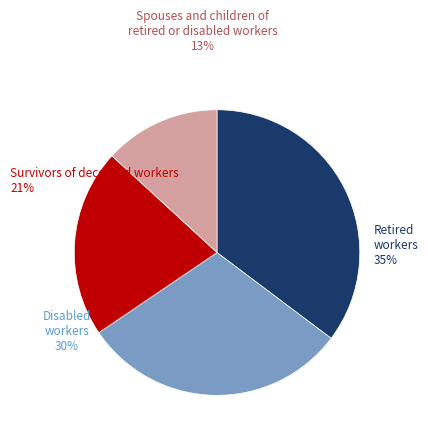

To the nearest percent, what is the difference between the largest and smallest slice percentages?

22%